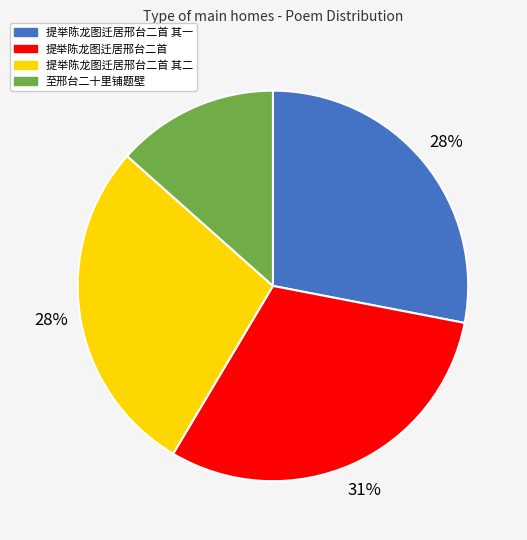

The 至邢台二十里铺题壁 slice represents 13% of the pie. True or false?

True